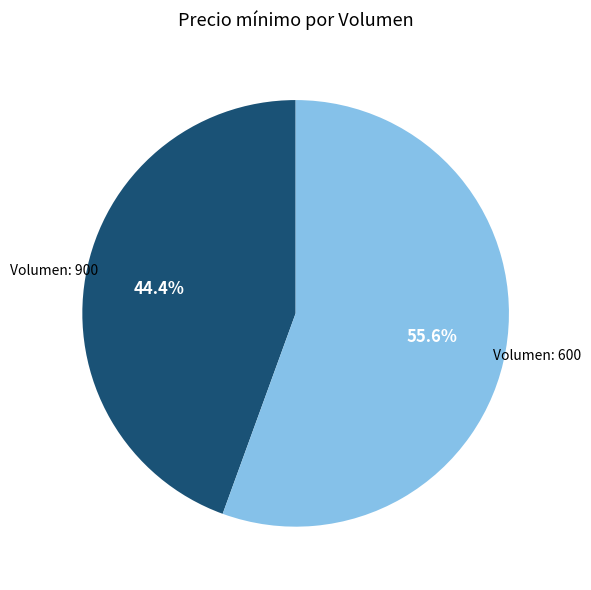

Does any single category account for the majority?

Yes